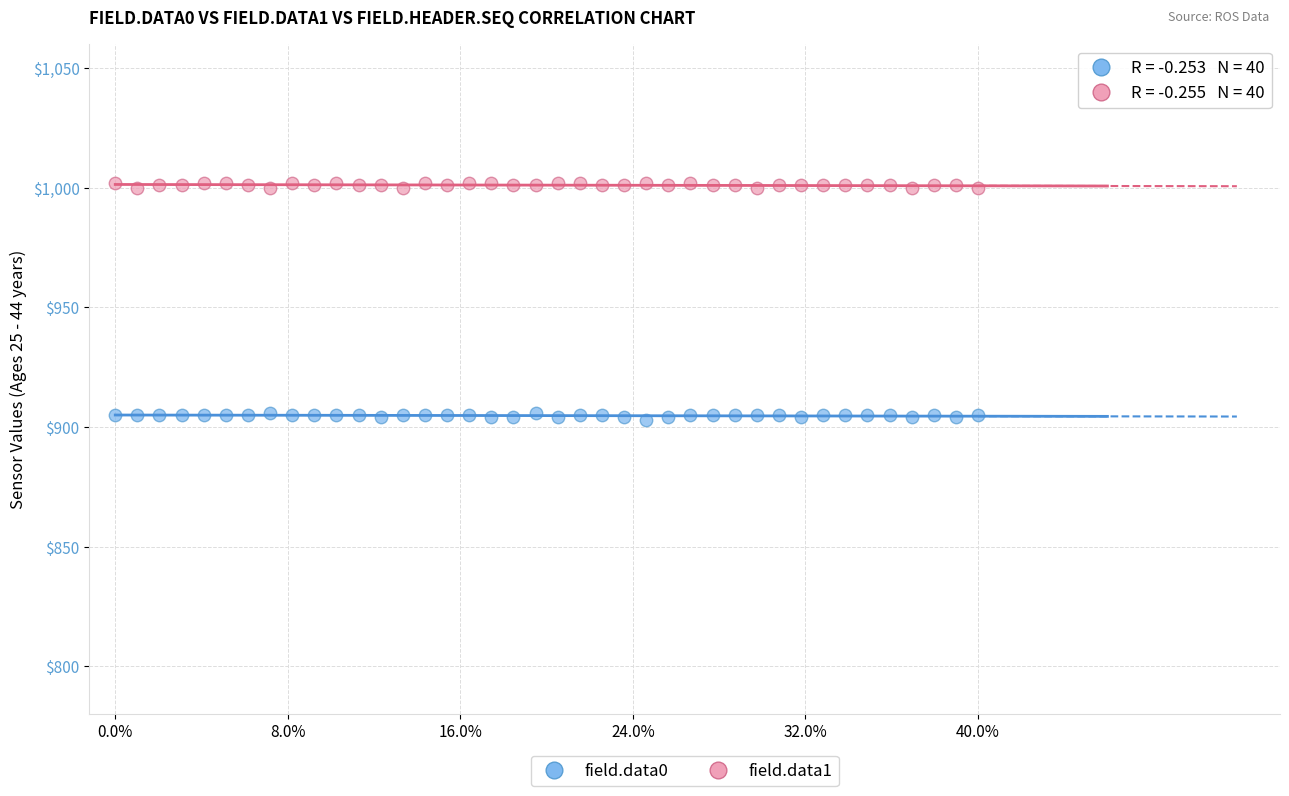

Which series reaches the minimum Y coordinate?

field.data0